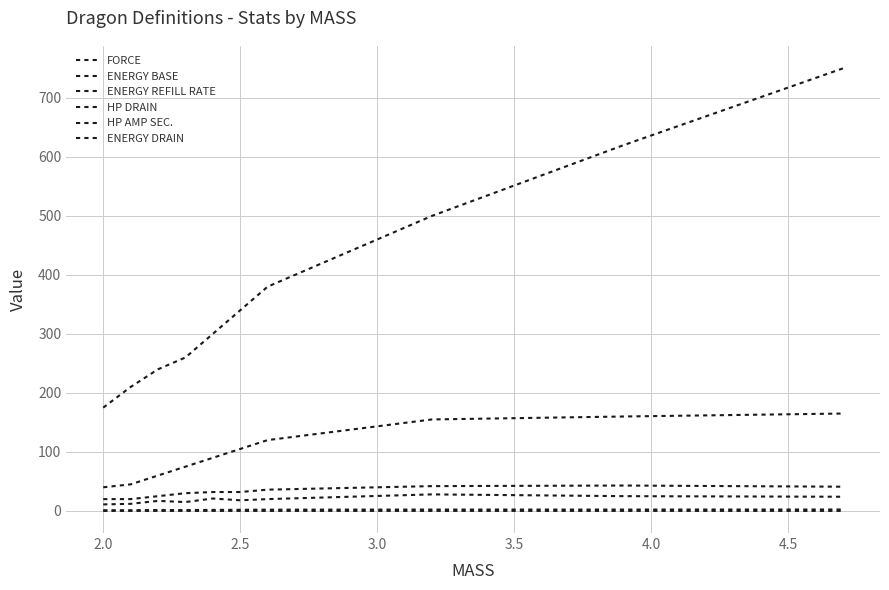

Is this an area chart (filled region under the line)?

No